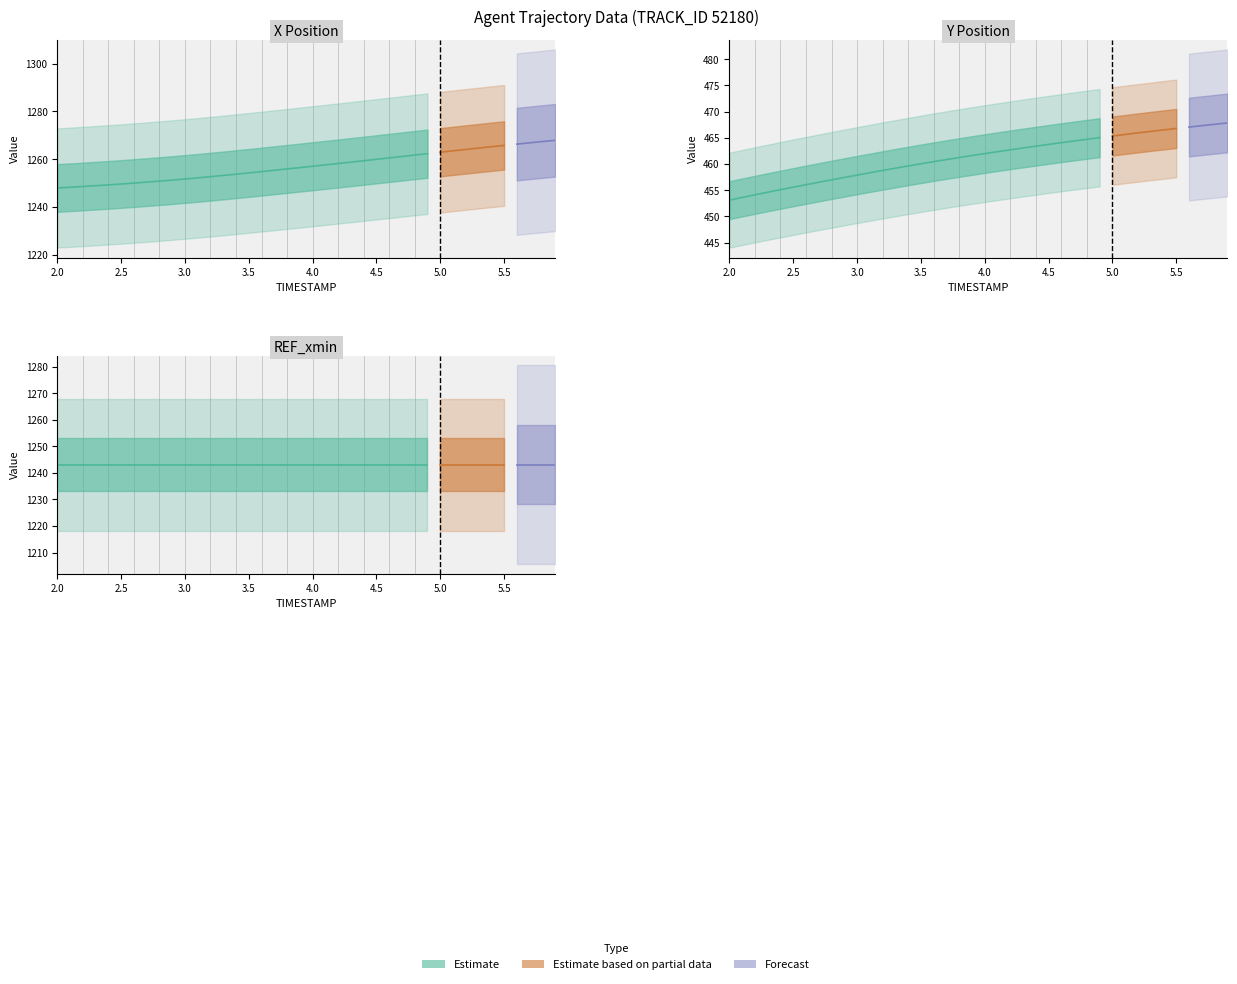

Where is X nearest to the value 1257?

4.0